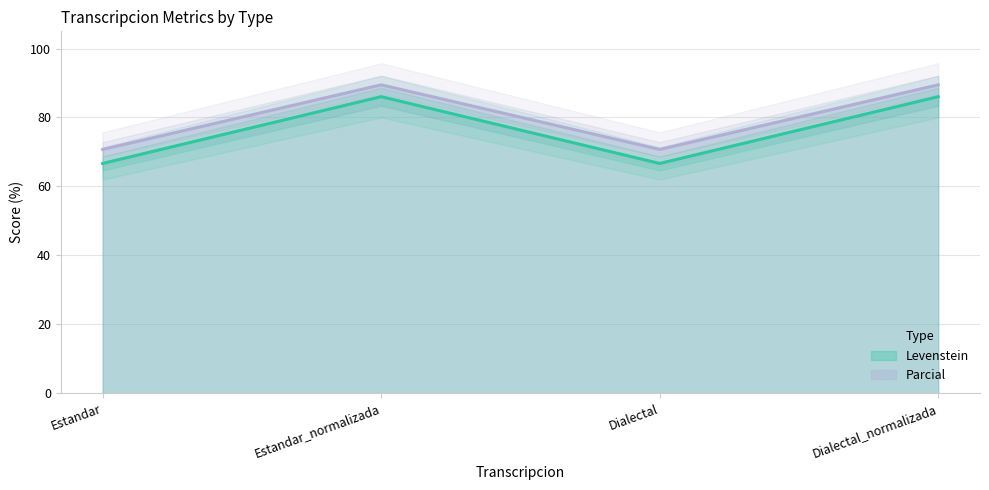

True or false: Parcial and Levenstein intersect in this chart.

False